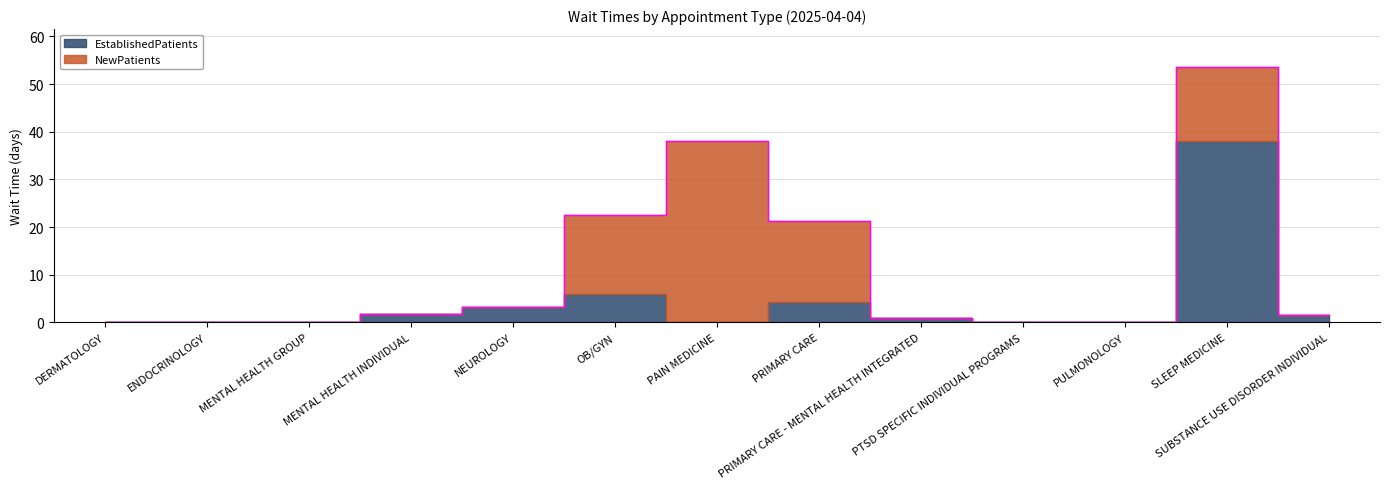

Which series has the largest total across all categories?

NewPatients